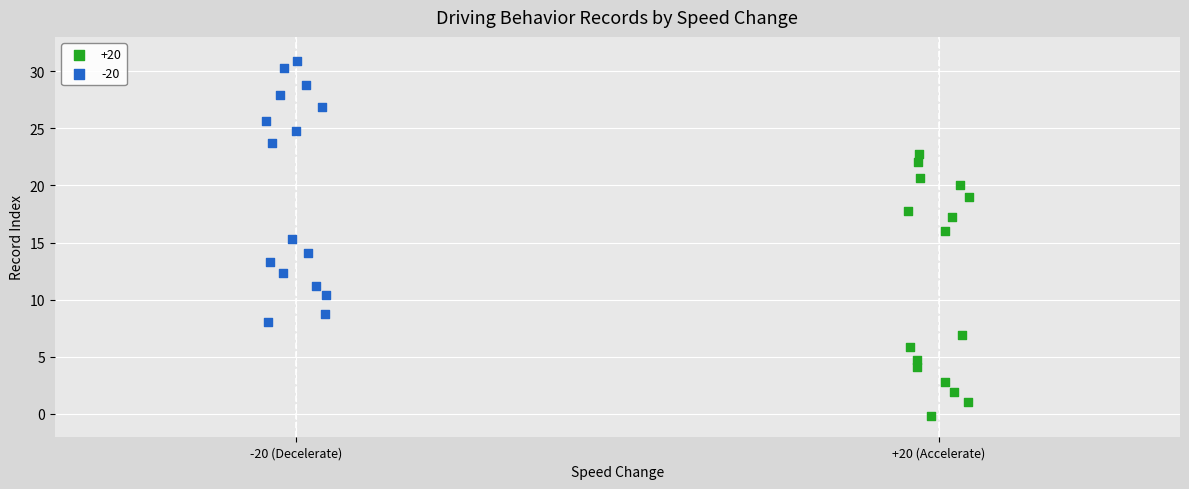

Which series contains the highest Y value?

-20